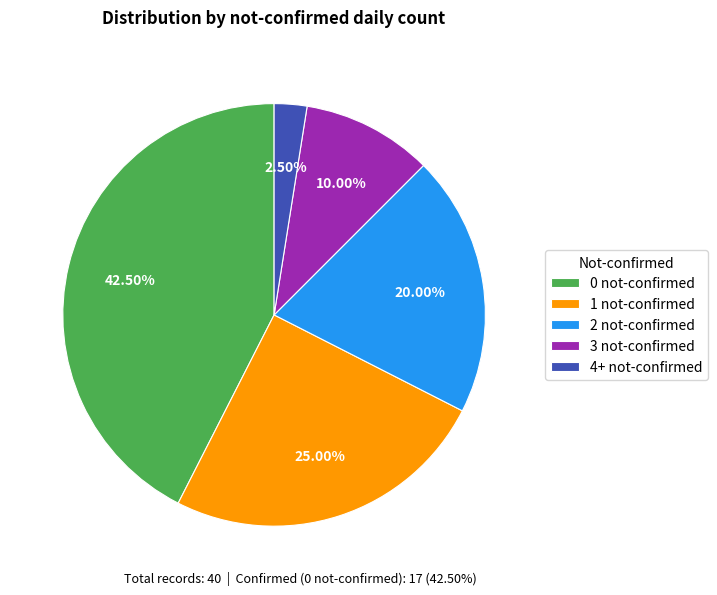

Combined, do 2 not-confirmed and 4+ not-confirmed account for over 50%?

No